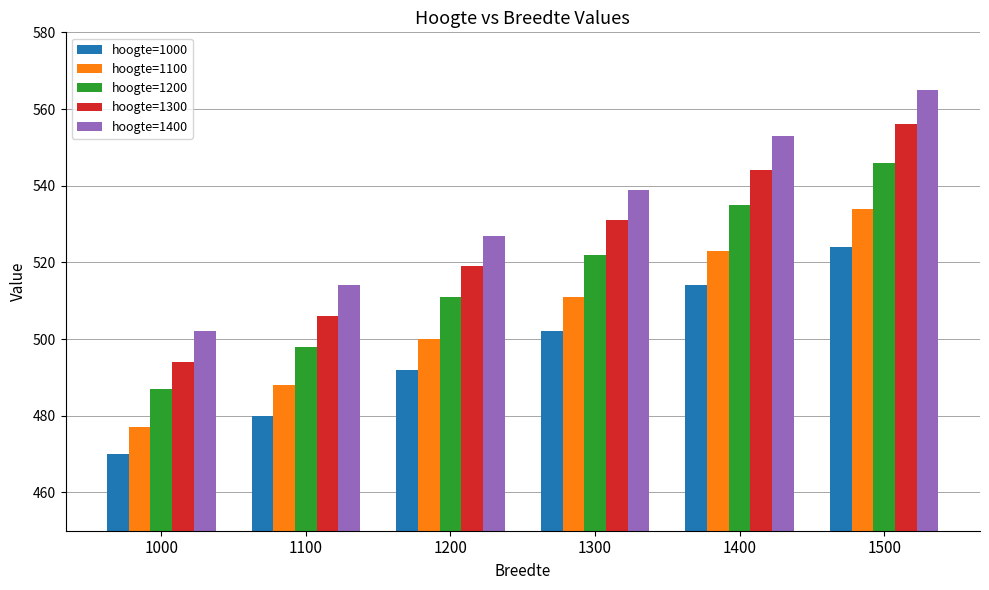

How many groups of bars are there?

6